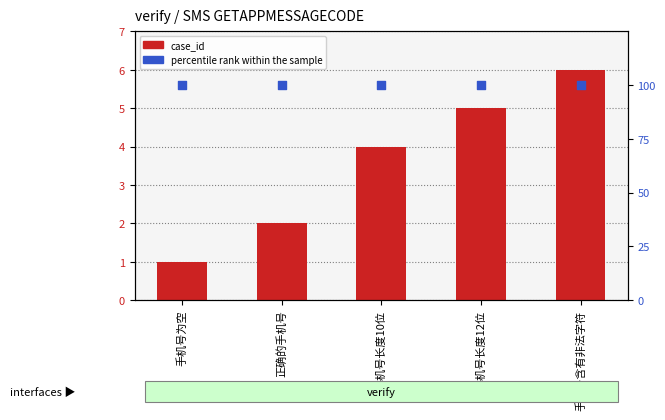

Which series reaches the maximum Y coordinate?

percentile rank within the sample